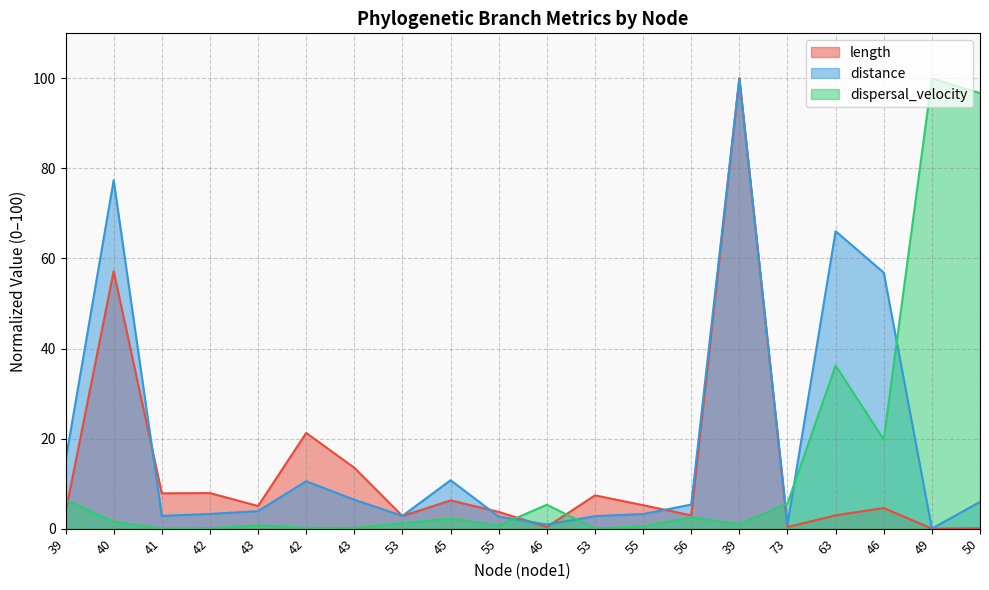

What is the total value across all series at 42?

11.2